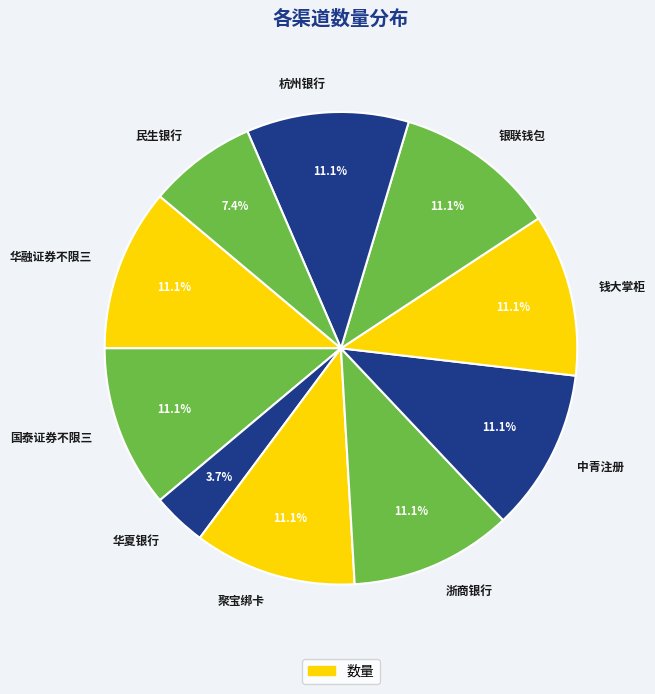

Does any single category account for the majority?

No